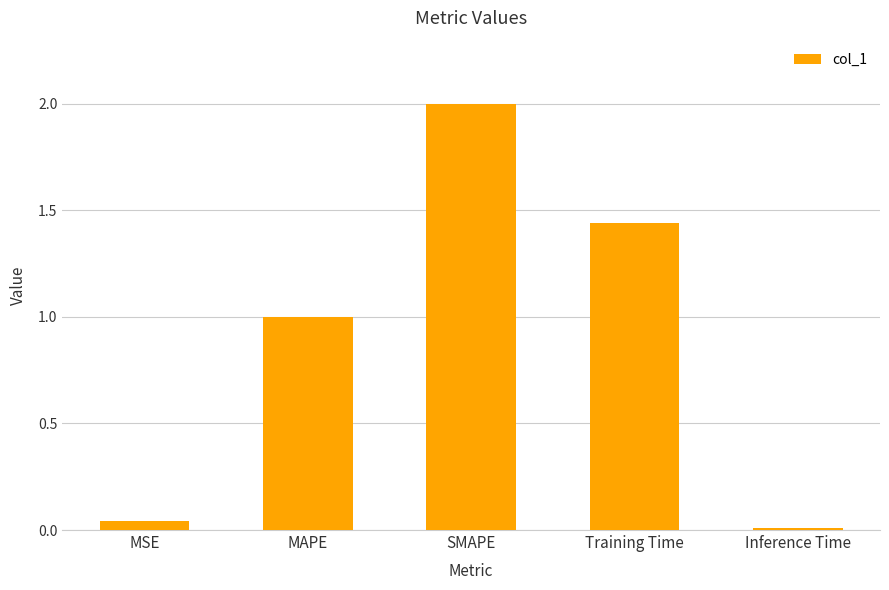

Read the value at SMAPE.

2.0